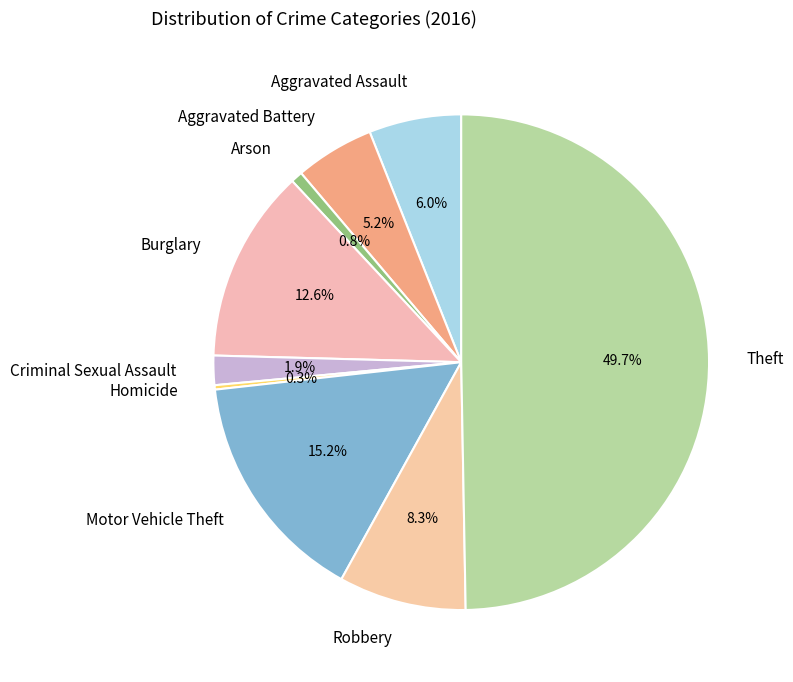

To the nearest percent, what is the difference between the largest and smallest slice percentages?

49%